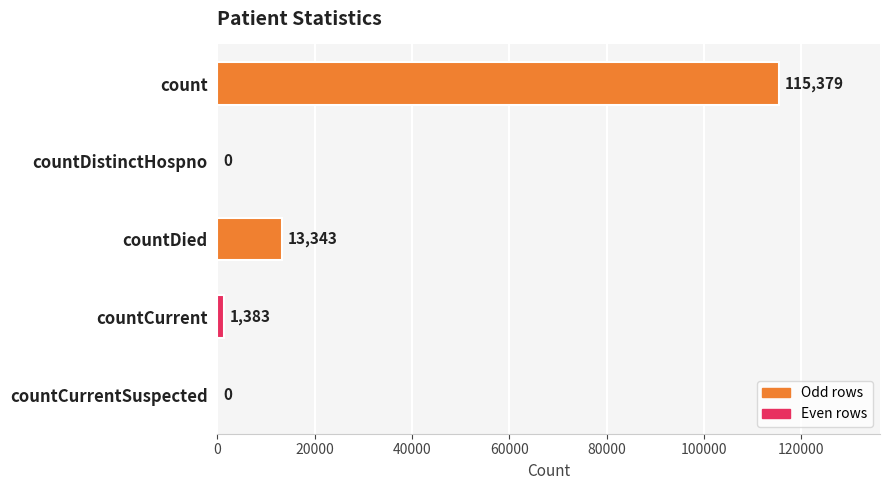

Which category has the highest value across all series?

count